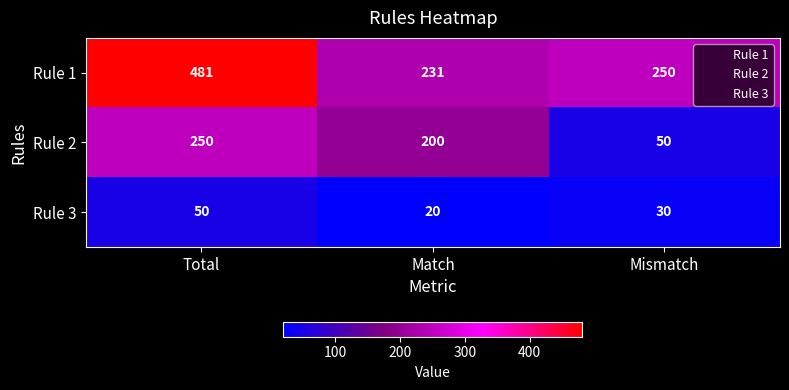

At which label does Rule 3 first exceed 30?

Total